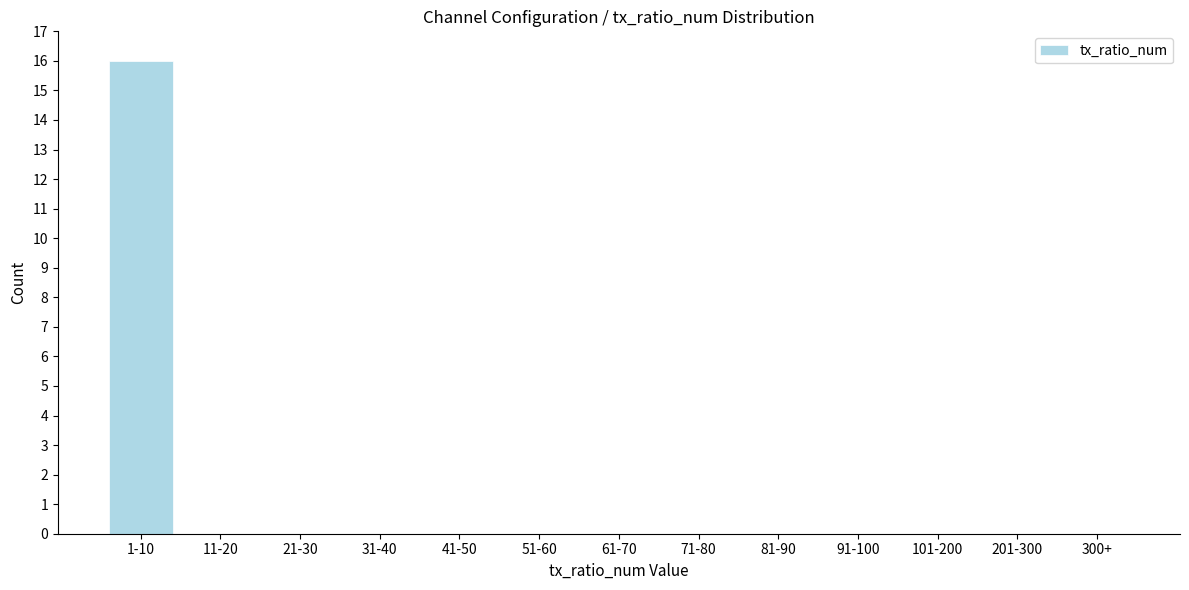

Reading left to right, extract all data points from this chart.

1-10=16	11-20=0	21-30=0	31-40=0	41-50=0	51-60=0	61-70=0	71-80=0	81-90=0	91-100=0	101-200=0	201-300=0	300+=0